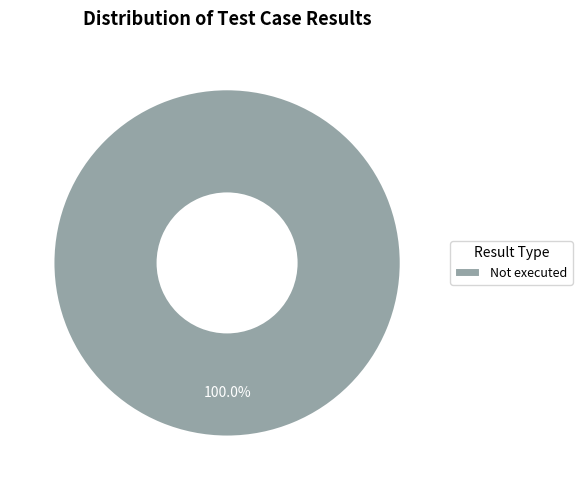

Which slice represents more than half of the pie?

Not executed